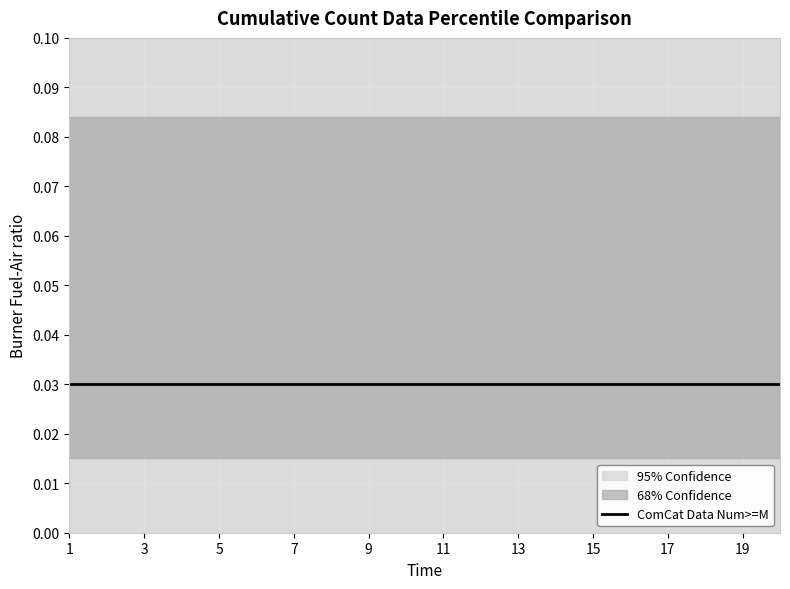

Is this an area chart (filled region under the line)?

No